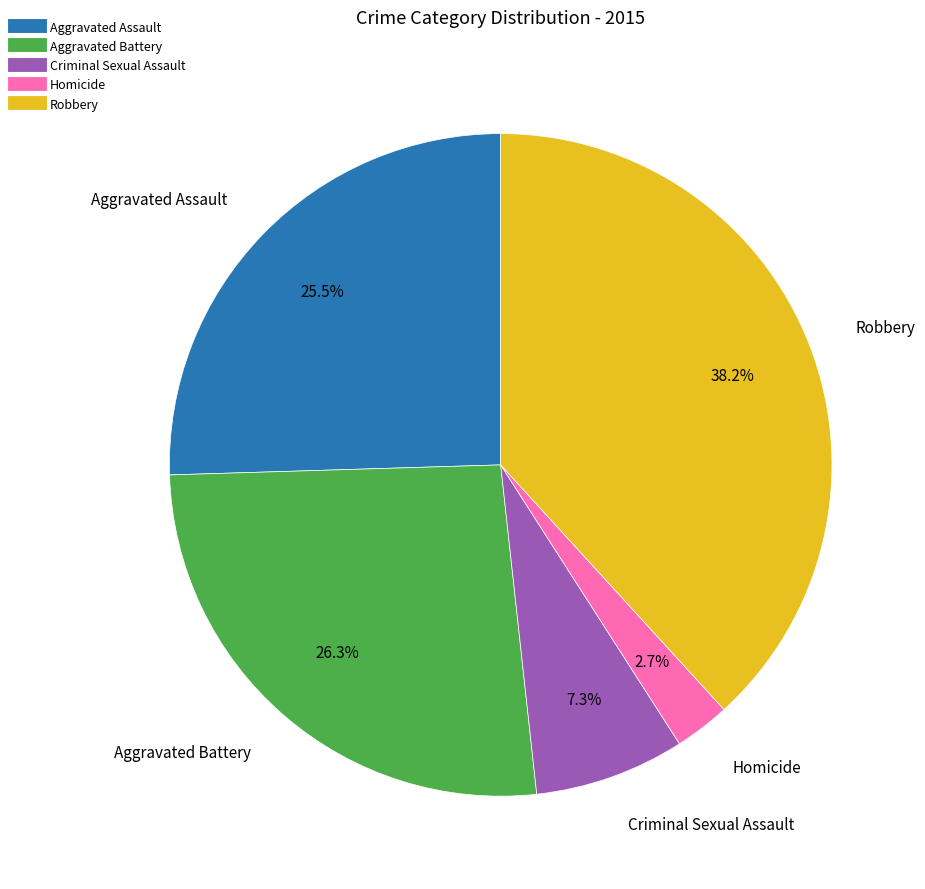

Count the number of slices in the pie.

5